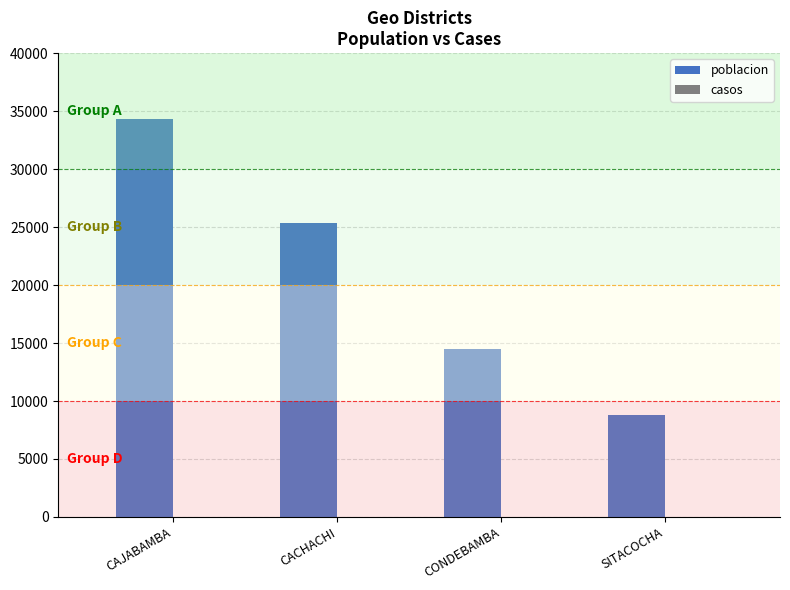

What is the label of the 2nd bar from the left?

CACHACHI